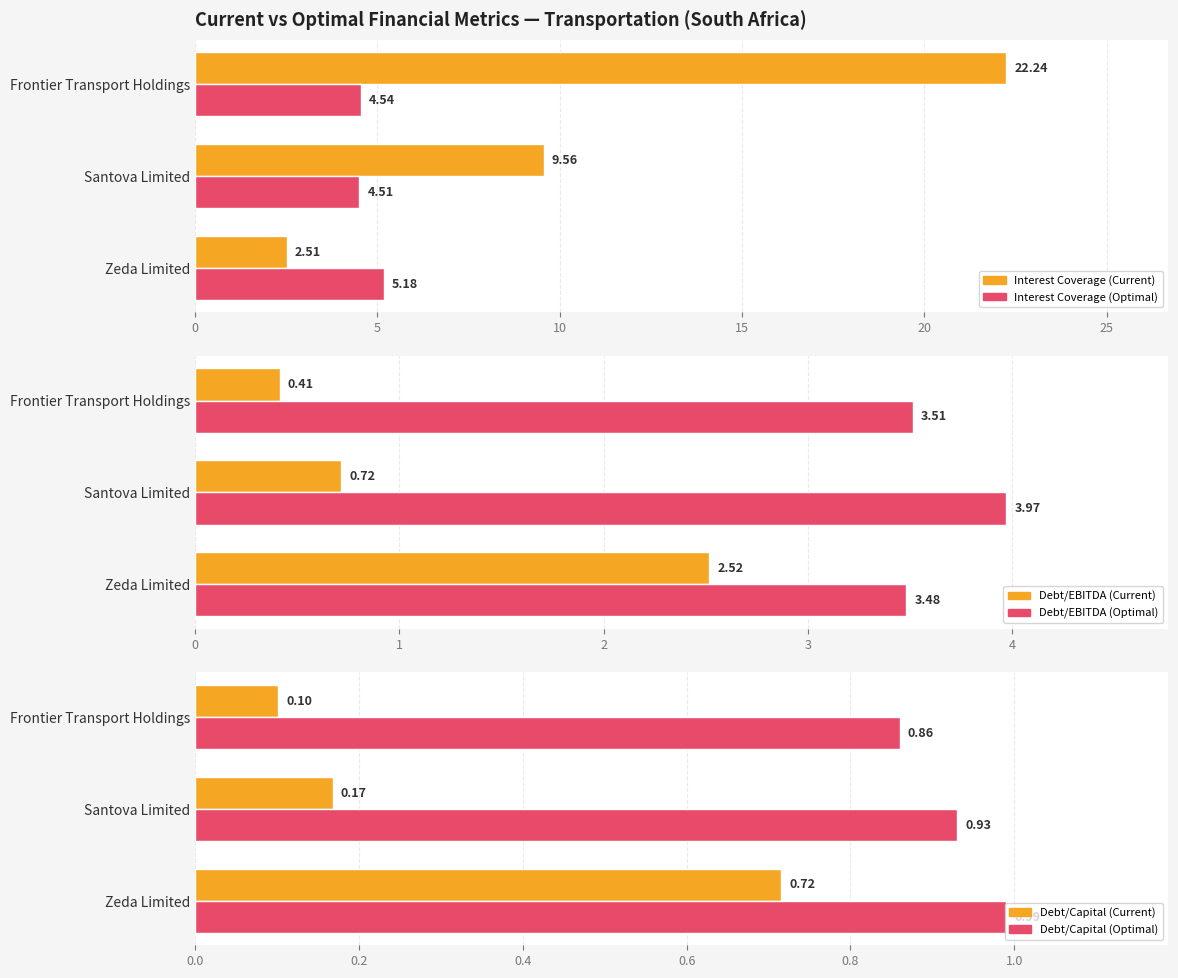

What is the average value of the Debt/Capital (Optimal) series?

0.9